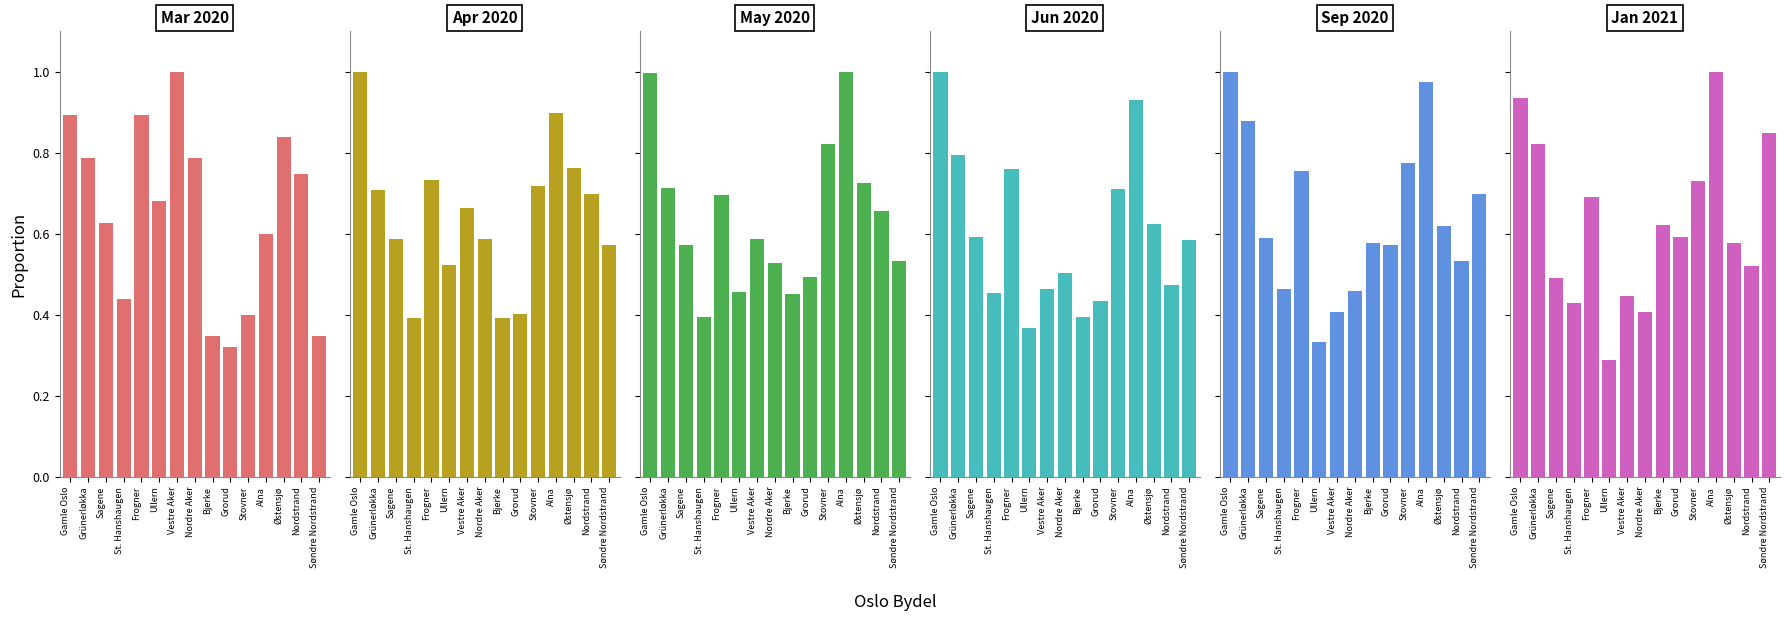

What is the value of the Mar 2020 bar at the 15th from the left?

0.3